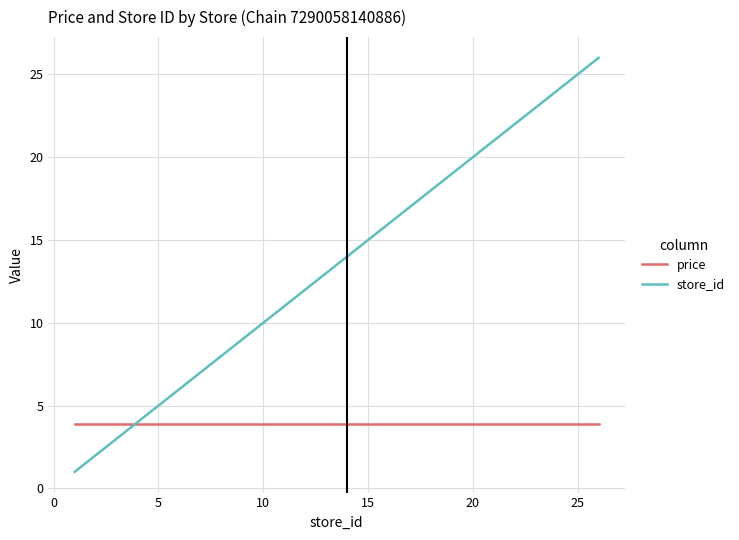

Reading left to right, transcribe all the data shown in this chart.

price: 3.9	3.9	3.9	3.9	3.9	3.9	3.9	3.9	3.9	3.9	3.9	3.9	3.9	3.9	3.9	3.9	3.9	3.9	3.9	3.9
store_id: 1.0	2.0	5.0	6.0	7.0	8.0	9.0	10.0	11.0	12.0	13.0	14.0	15.0	16.0	17.0	22.0	23.0	24.0	25.0	26.0